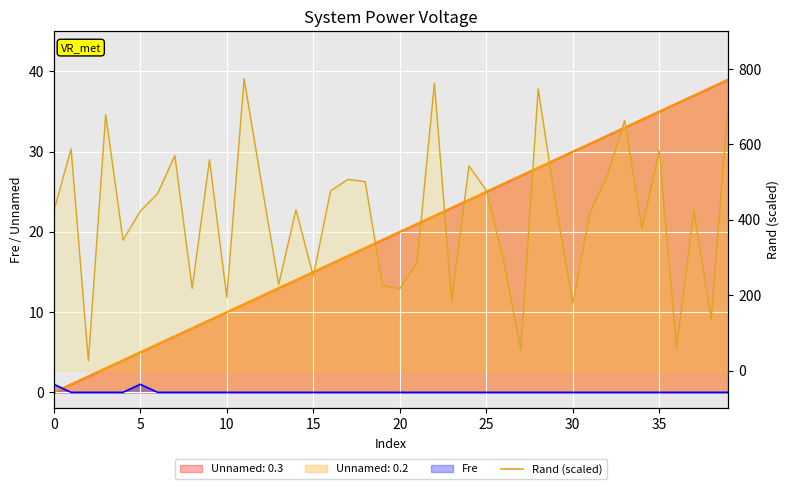

Where does the Rand series first go above 426?

1